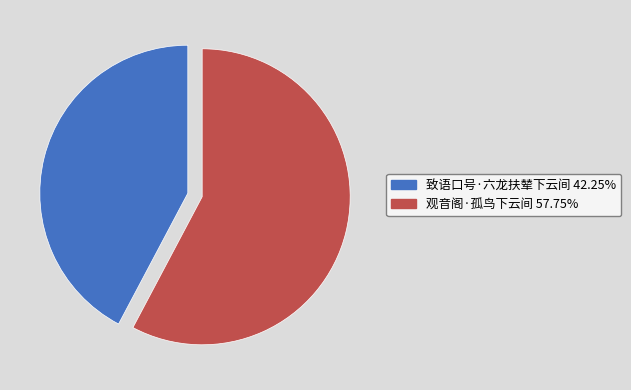

What is the ratio of the value at 致语口号·六龙扶辇下云间 to the value at 观音阁·孤鸟下云间?

0.7